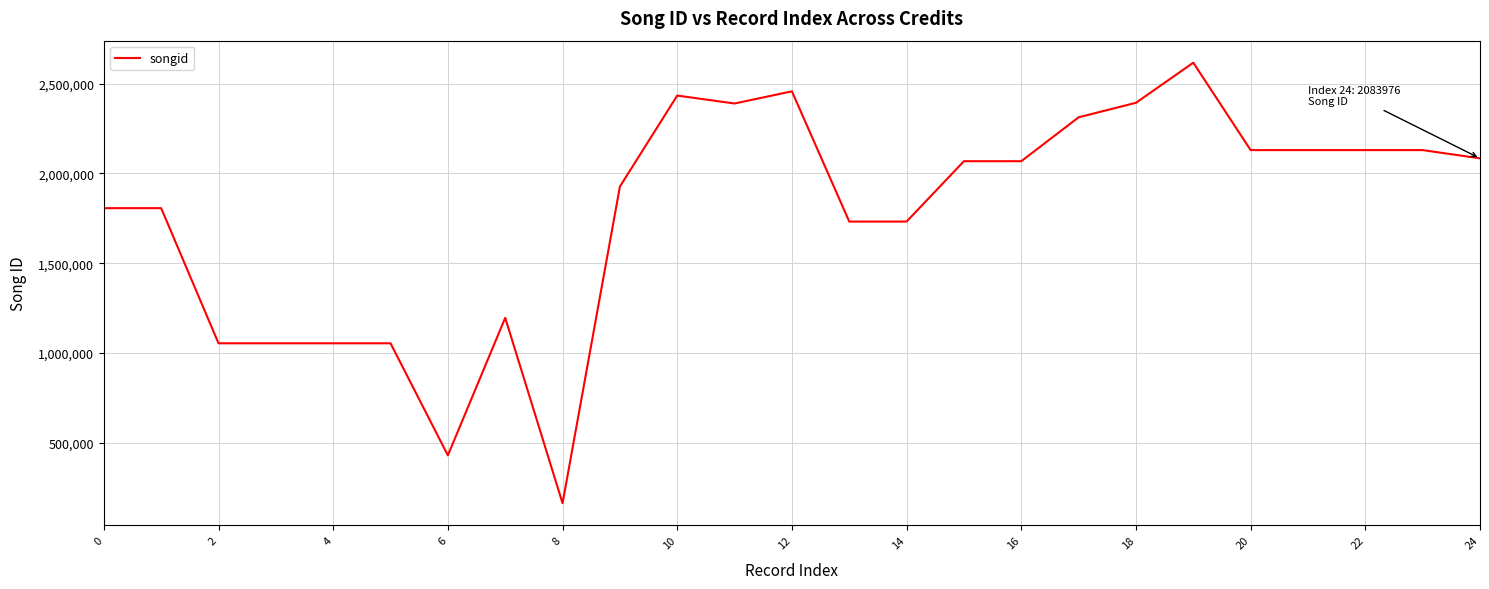

What is the smallest value displayed?

164226